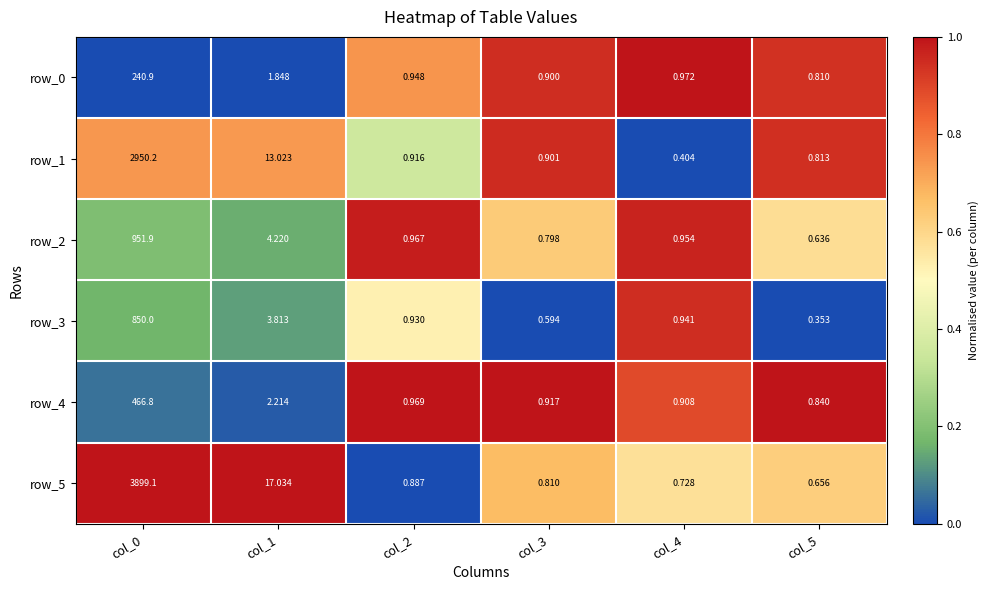

At which category is the sum across all series the highest?

col_0